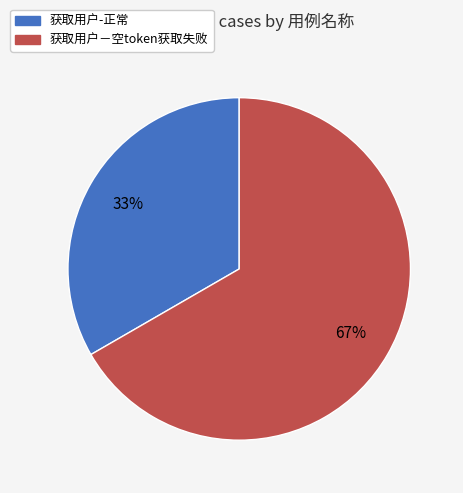

To the nearest percent, what is the combined percentage of 获取用户-正常 and 获取用户－空token获取失败?

100%